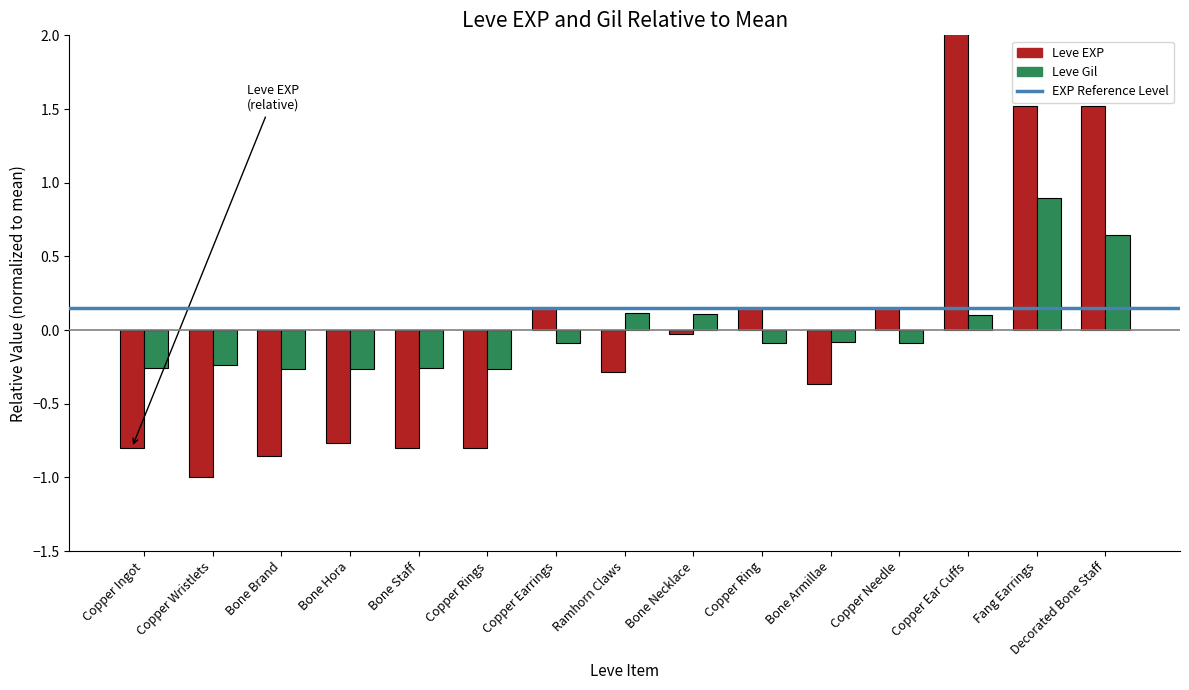

List the series in order of their peak value, highest first.

Leve EXP, Leve Gil